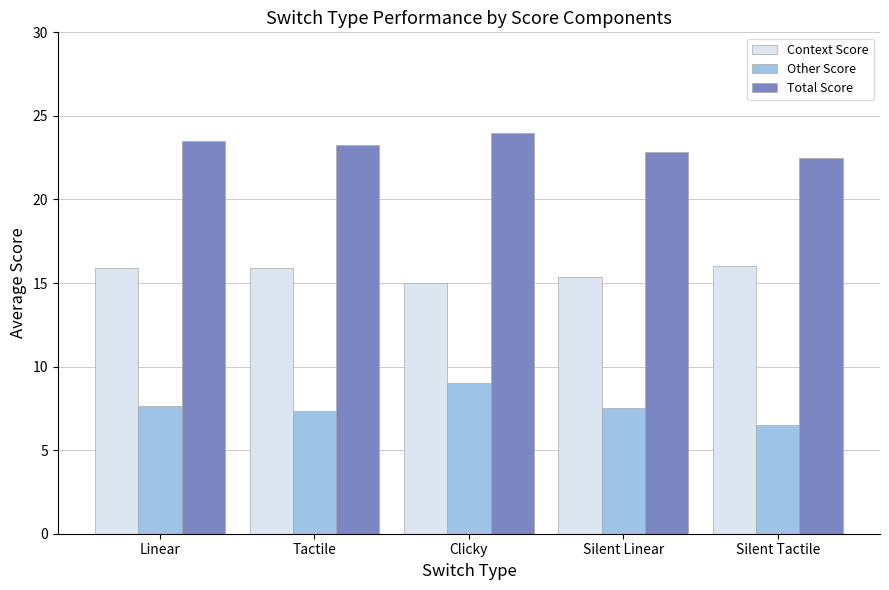

Read the Total Score value at Clicky.

24.0